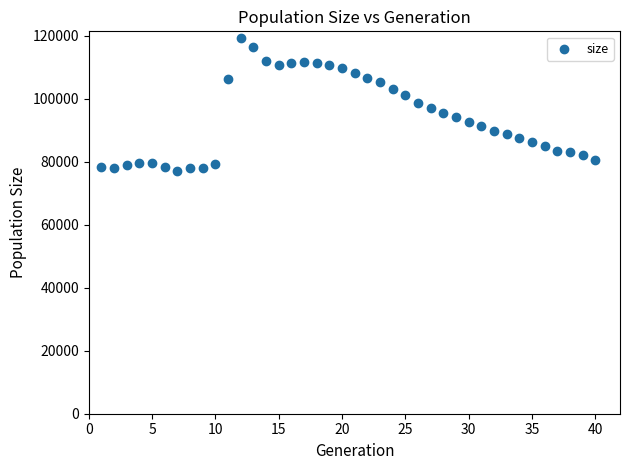

What is the range of X values (max minus min)?

39